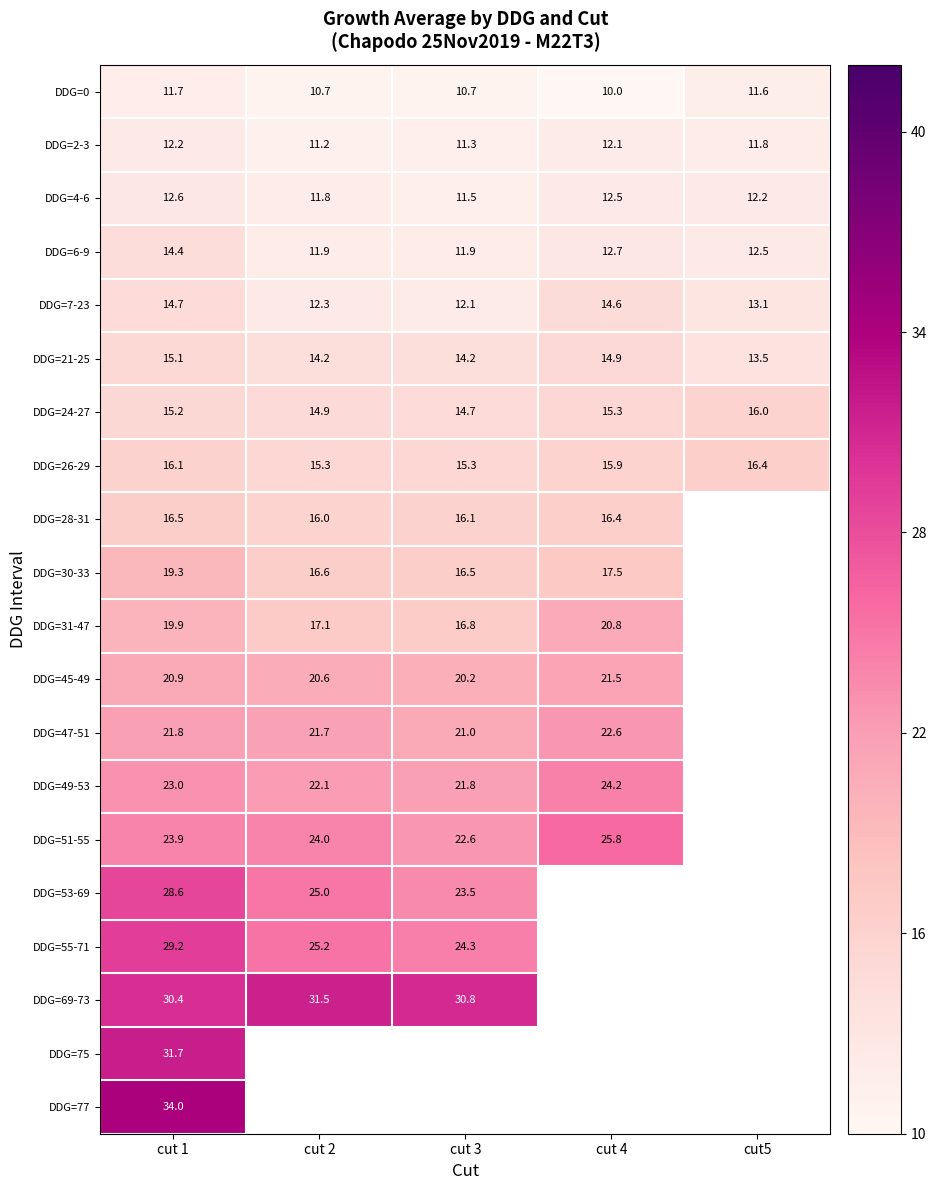

Which category has the highest value in the DDG=21-25 series?

cut 1